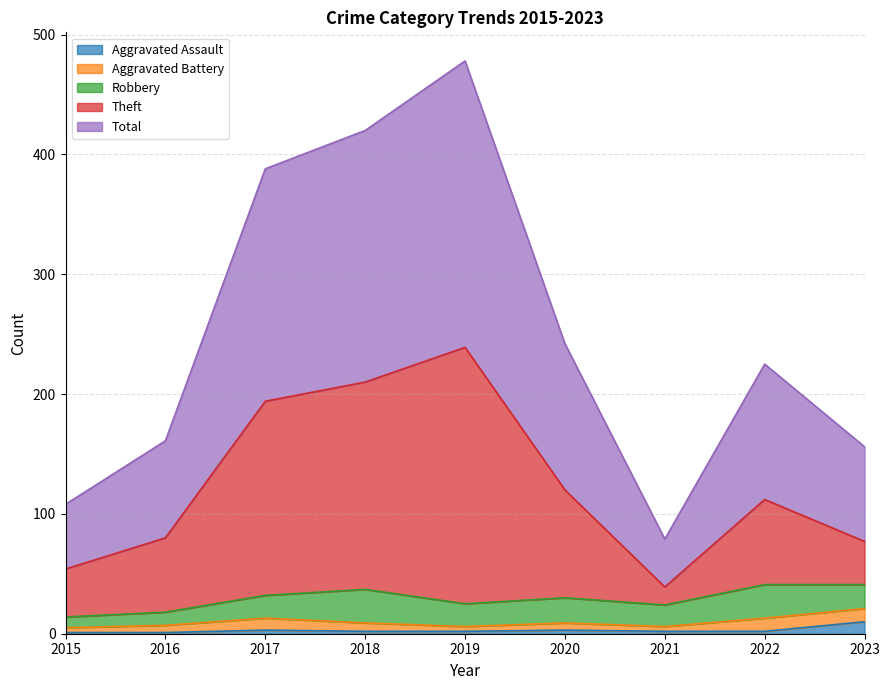

Does the chart display data point markers on the line(s)?

No